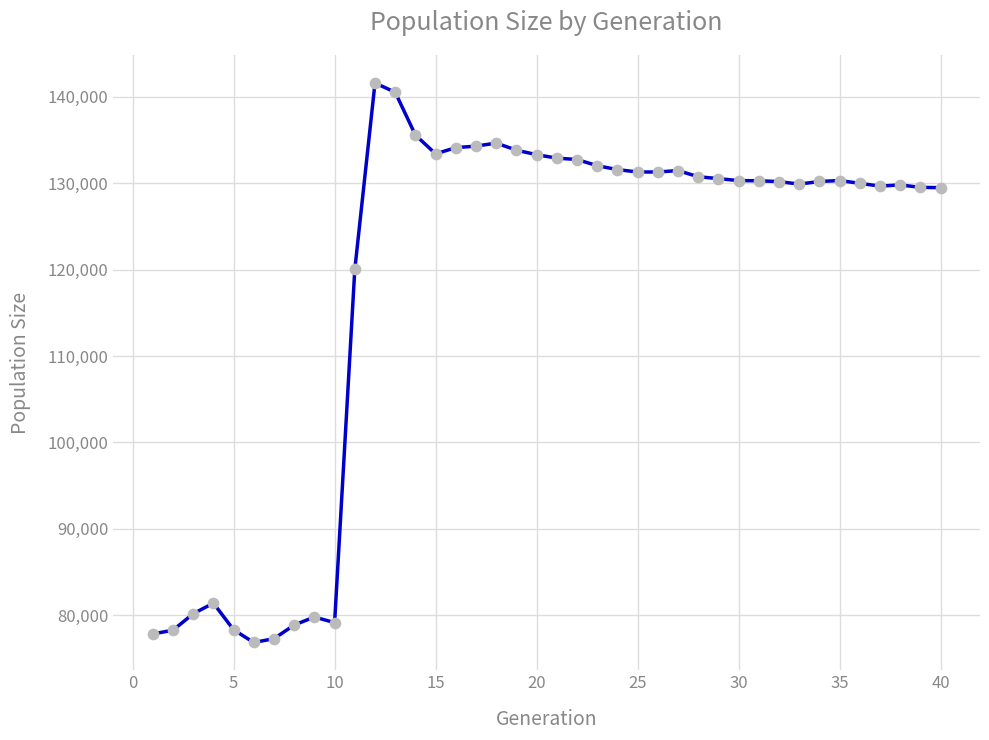

What is the smallest value displayed?

76864